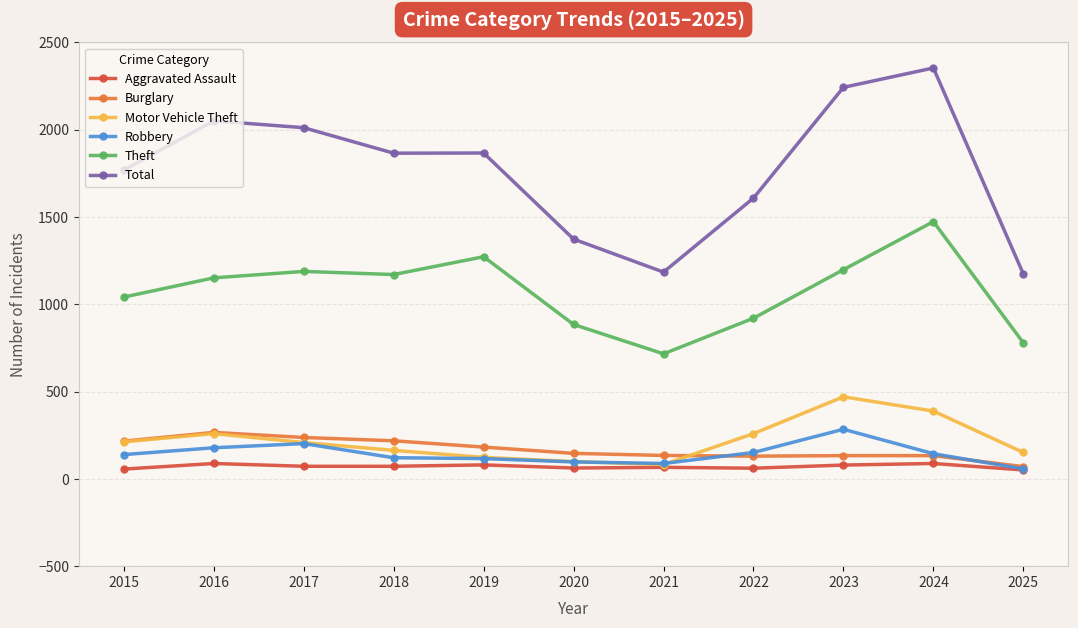

What is the lowest value of the Motor Vehicle Theft series?

82